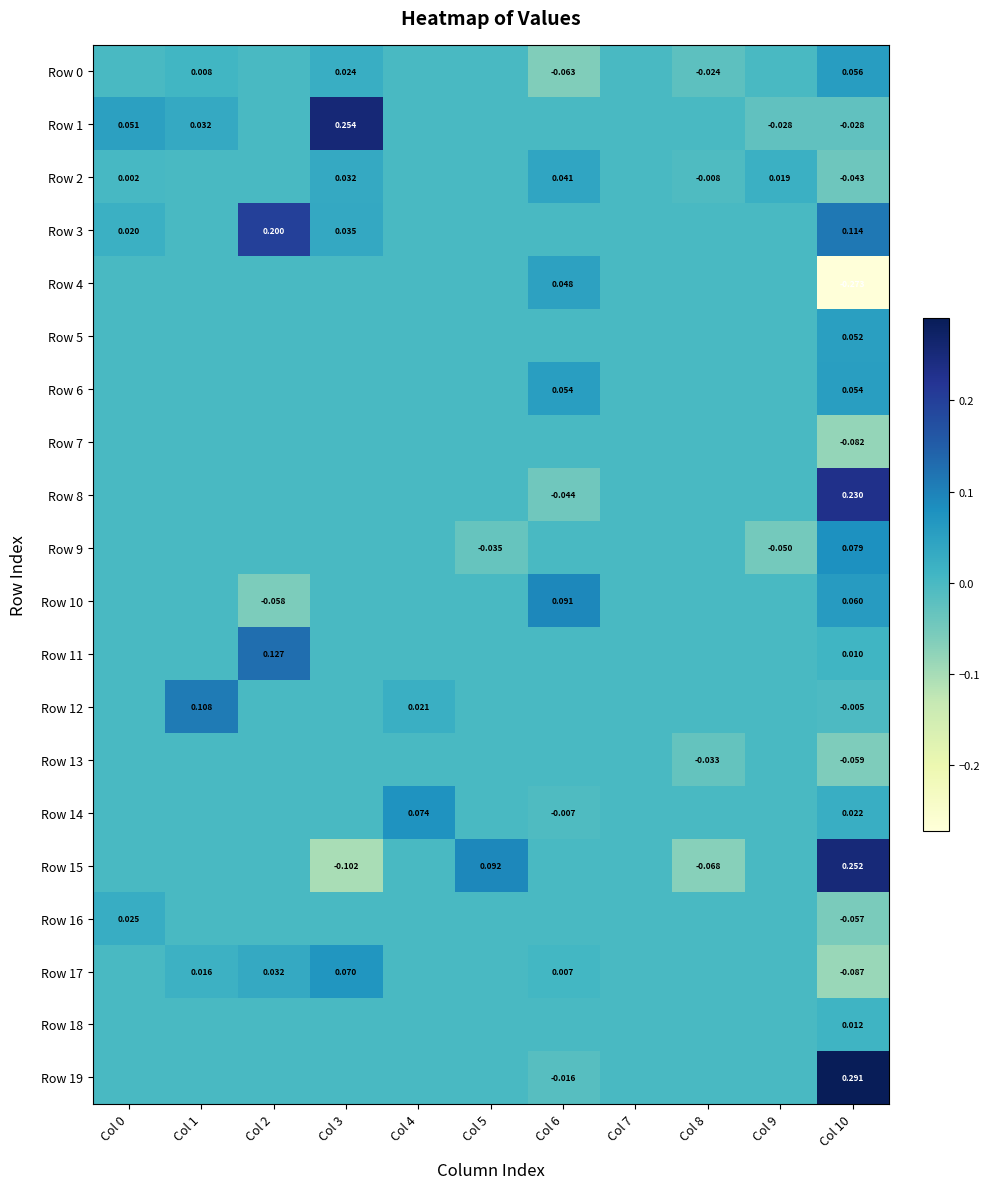

What is the spread (max minus min) of values at Col 2?

0.3